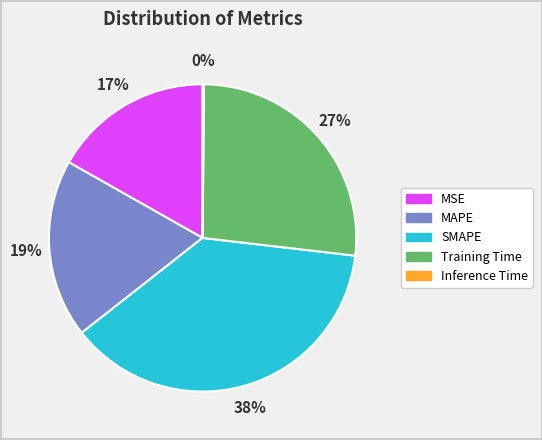

Approximately how many times larger is the value at MSE compared to SMAPE?

0.4